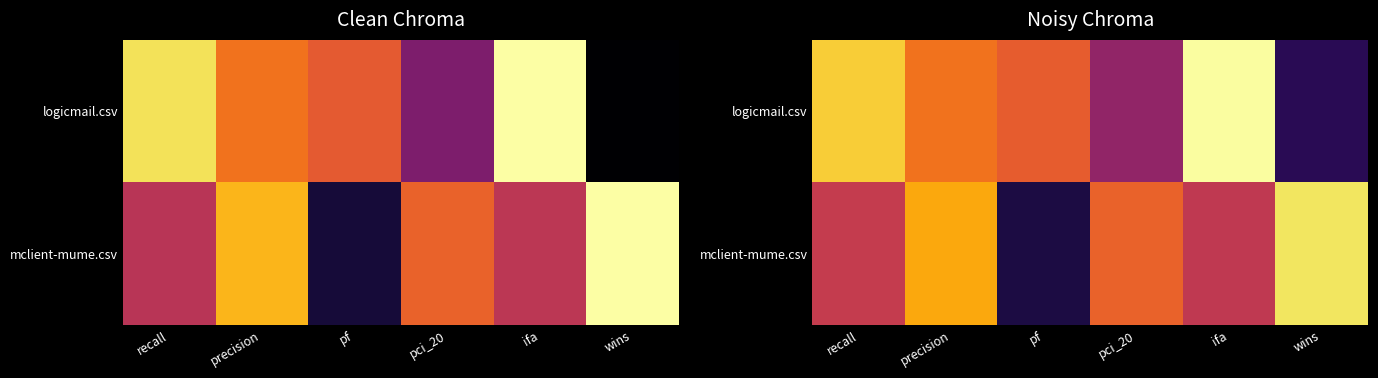

Is the value of mclient-mume.csv at ifa greater than the value of logicmail.csv at recall?

No